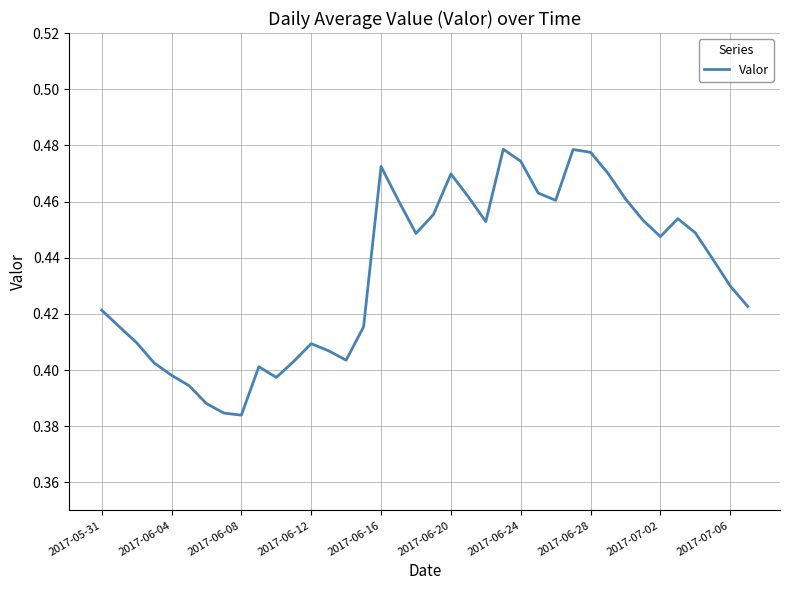

Is this an area chart (filled region under the line)?

No